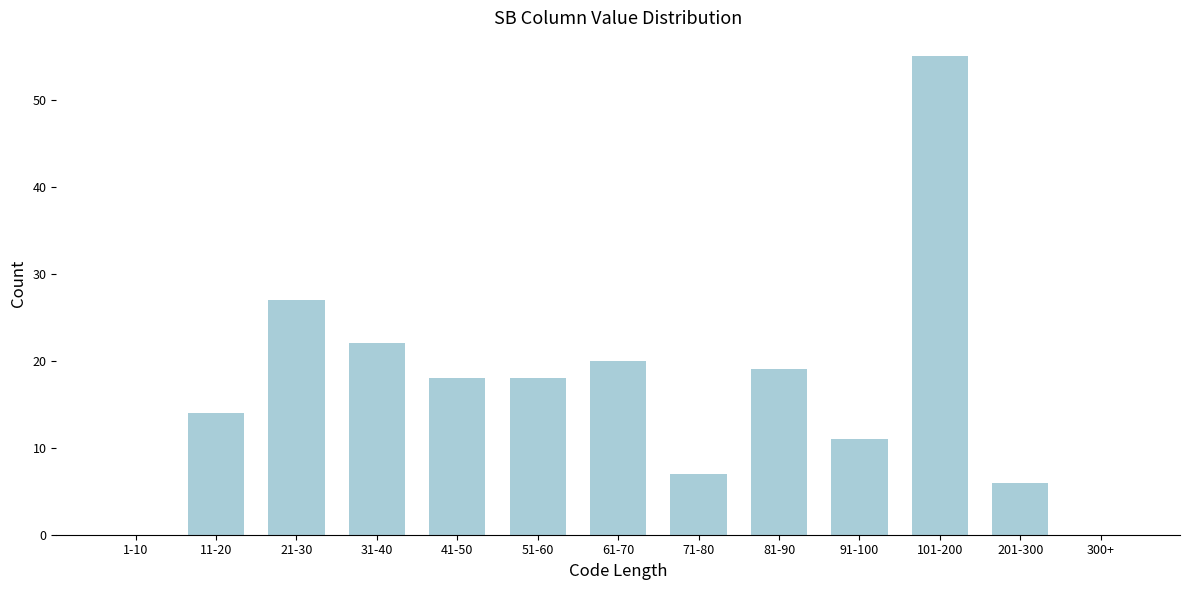

Reading left to right, what are all the values shown in this chart?

1-10=0	11-20=14	21-30=27	31-40=22	41-50=18	51-60=18	61-70=20	71-80=7	81-90=19	91-100=11	101-200=55	201-300=6	300+=0